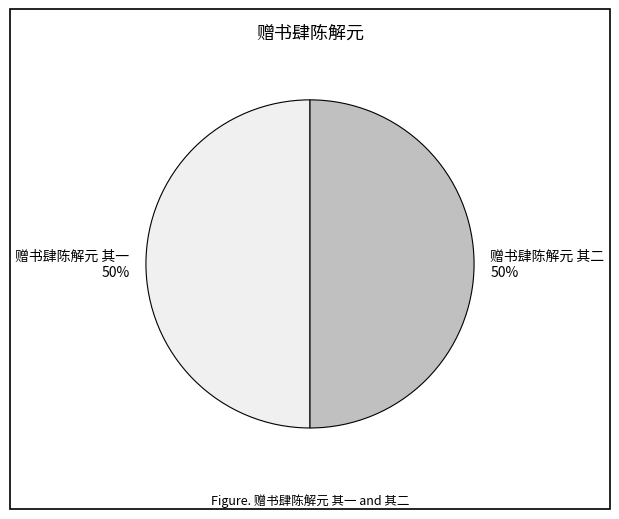

What is the ratio of the value at 赠书肆陈解元 其一 50% to the value at 赠书肆陈解元 其二 50%?

1.0